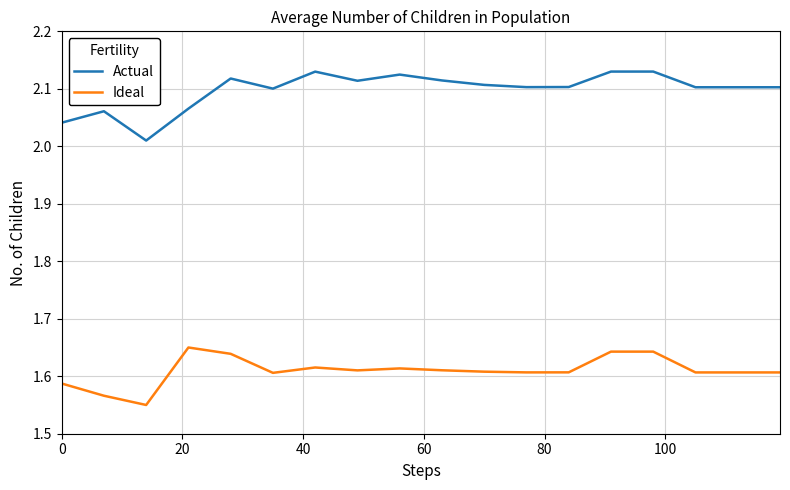

Which series has the widest spread of values?

Actual